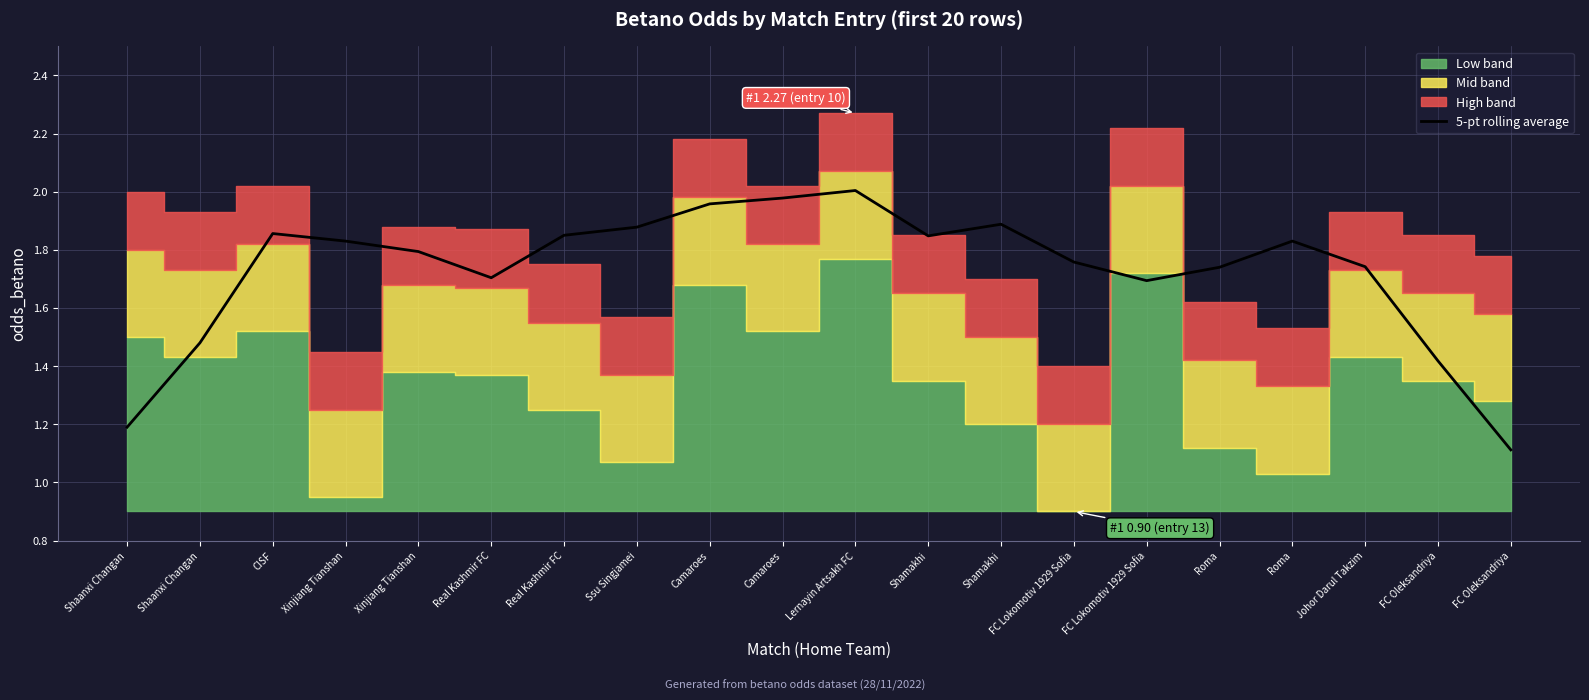

The value at FC Oleksandriya is 1.1. True or false?

True